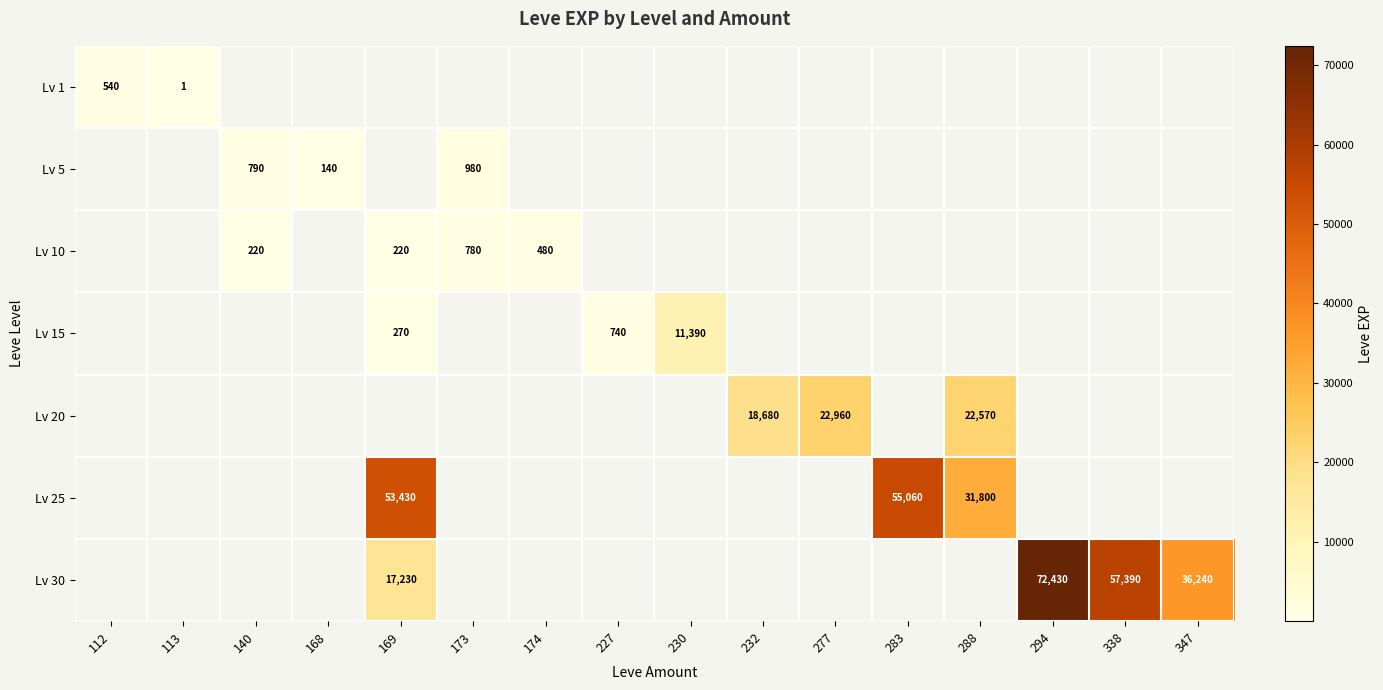

Is it true that Lv 30 equals 27092 at 169?

False